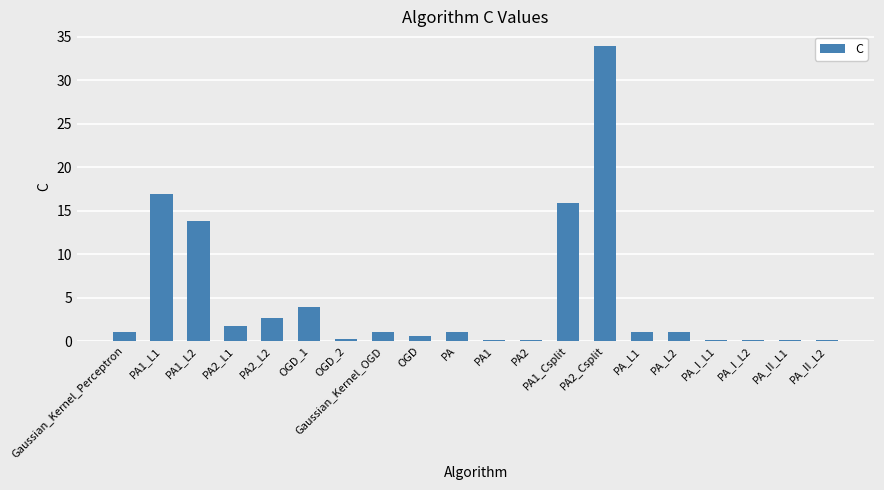

At which label is the value closest to 17?

PA1_L1